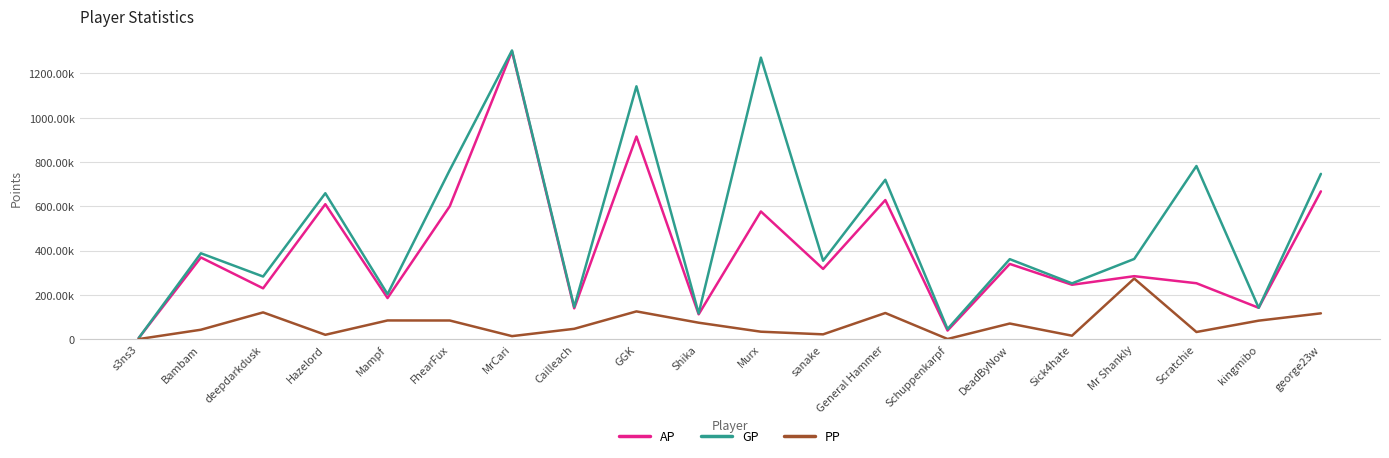

What is the difference between the highest and lowest values at General Hammer?

601784